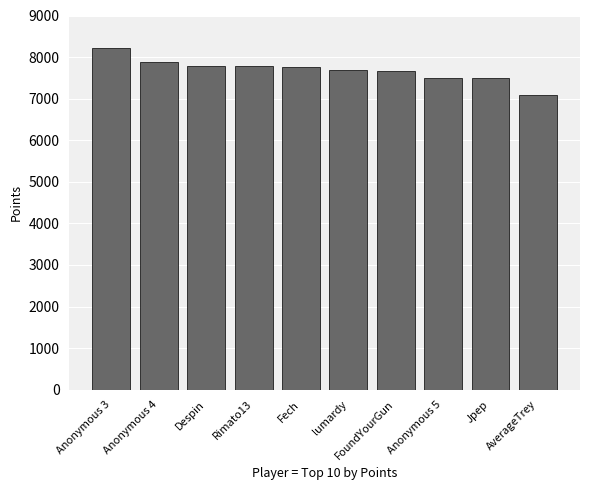

What is the maximum value shown in the chart?

8227